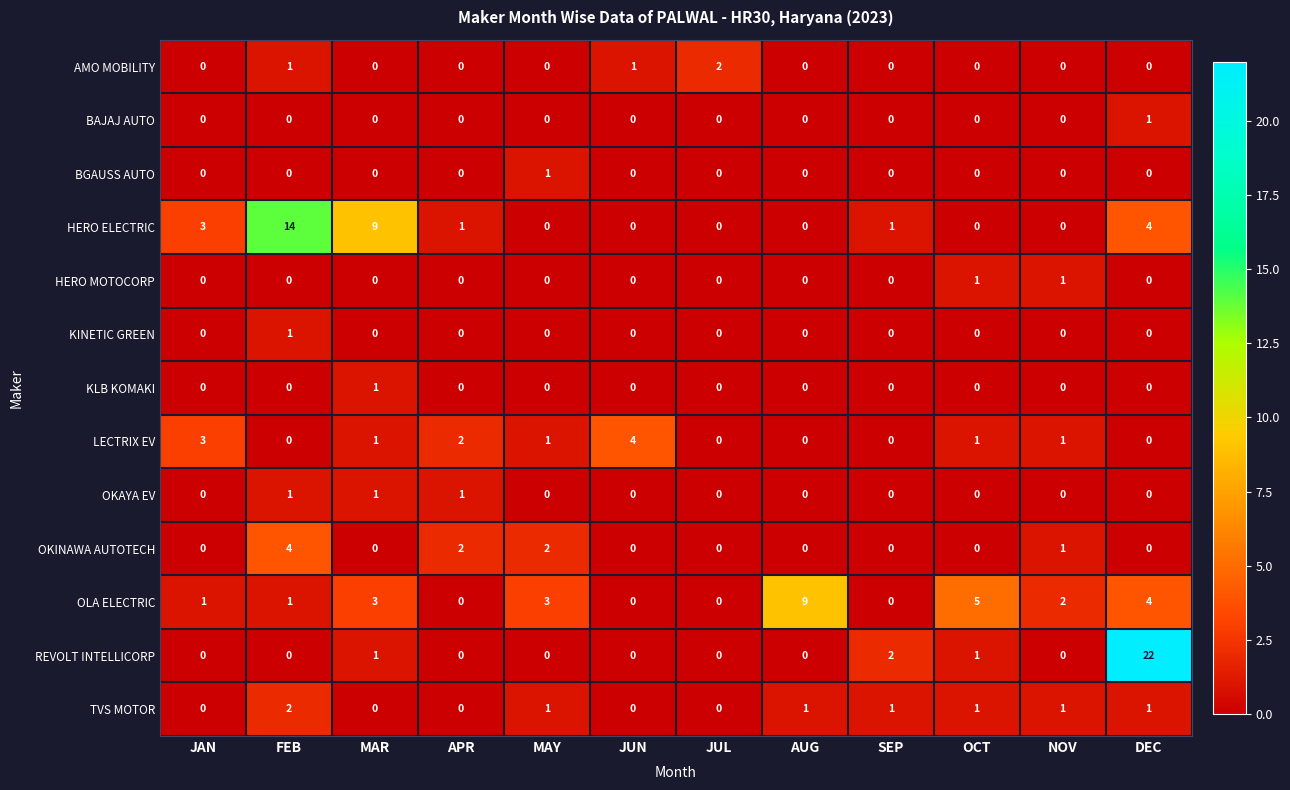

Is it true that TVS MOTOR equals 2 at FEB?

True